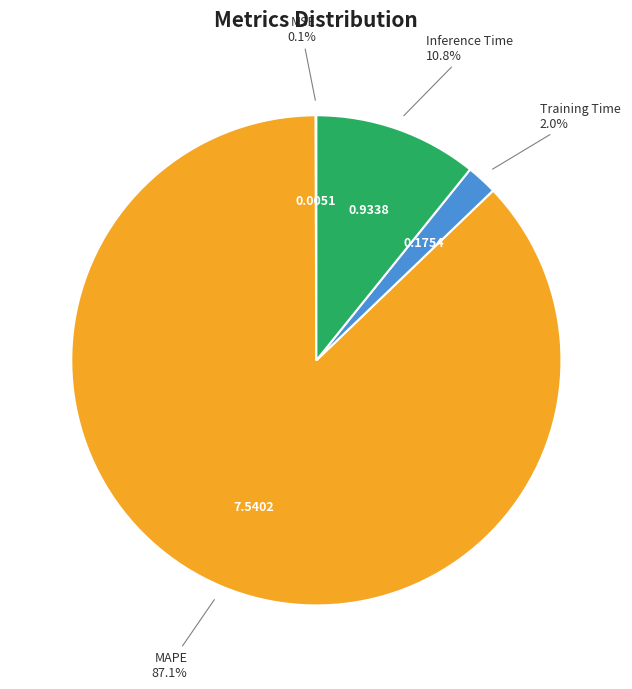

Is there any slice that represents more than half of the pie?

Yes